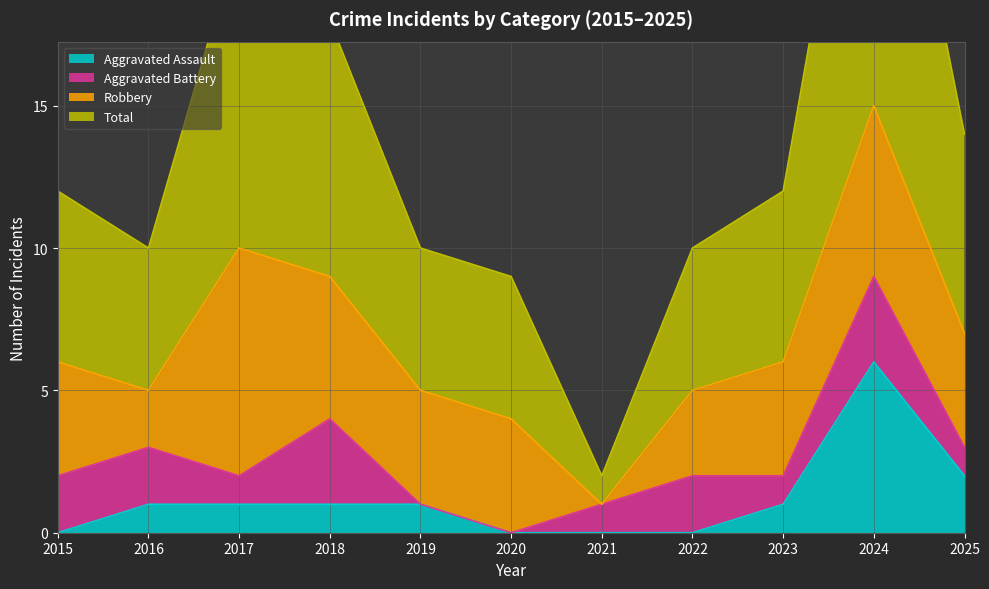

The value of Total at 2017 is 21. True or false?

True